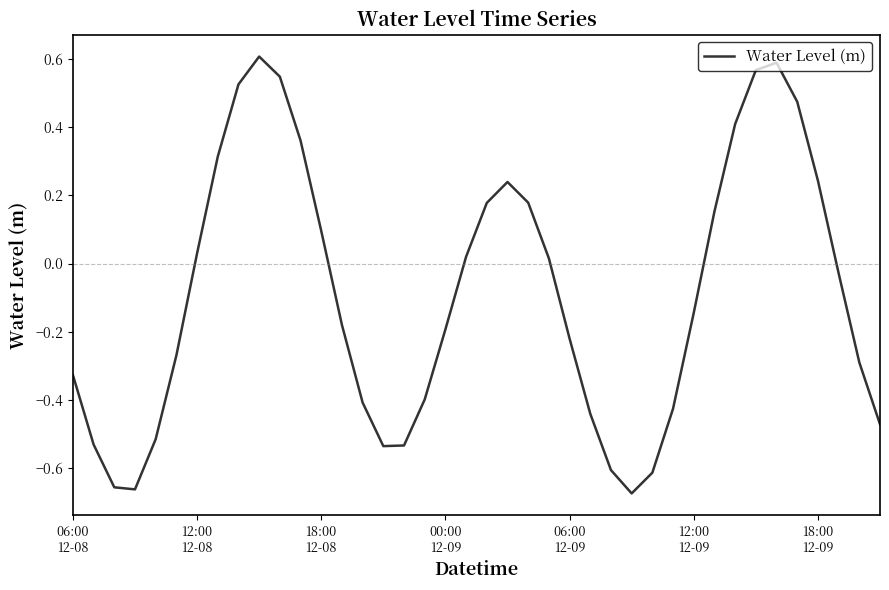

How many lines are shown in the chart?

1